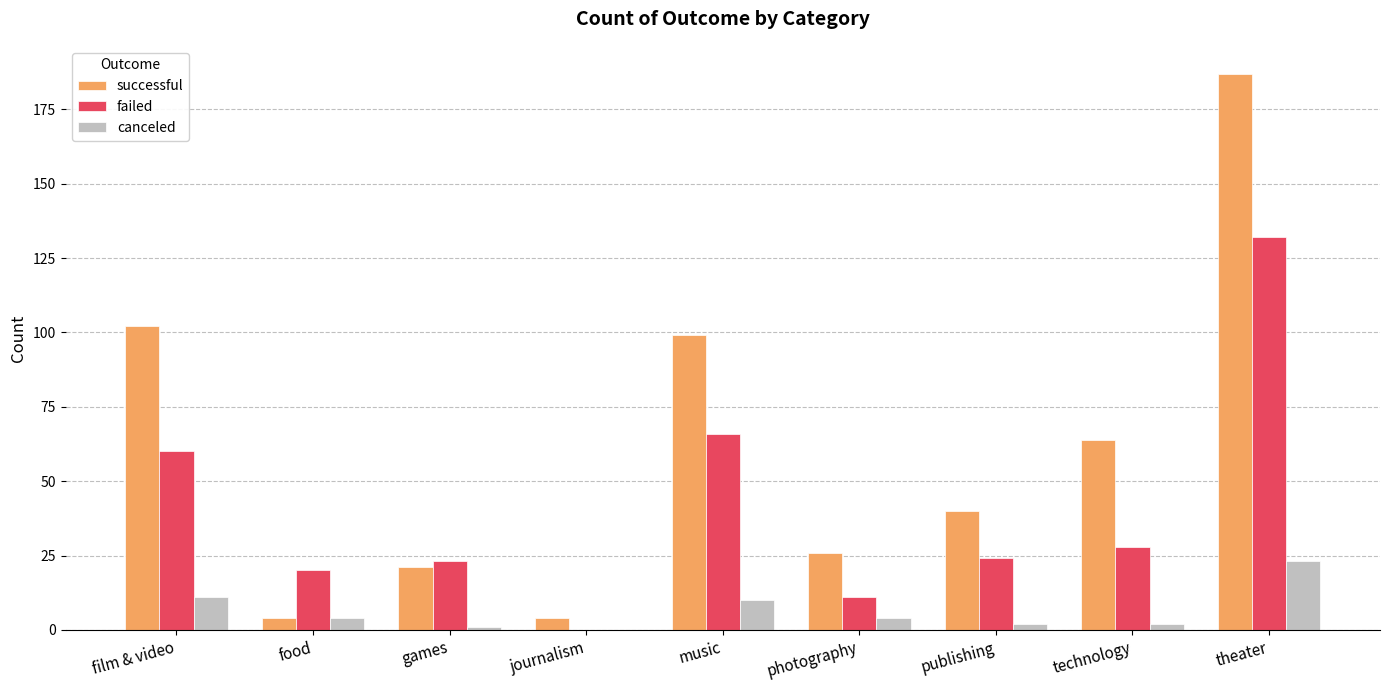

Reading right to left, transcribe all the data shown in this chart.

successful: theater=187	technology=64	publishing=40	photography=26	music=99	journalism=4	games=21	food=4	film & video=102
failed: theater=132	technology=28	publishing=24	photography=11	music=66	journalism=0	games=23	food=20	film & video=60
canceled: theater=23	technology=2	publishing=2	photography=4	music=10	journalism=0	games=1	food=4	film & video=11